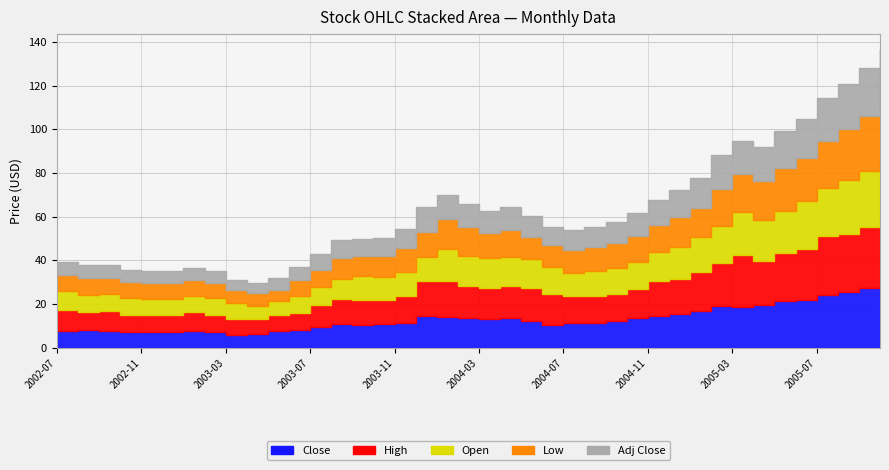

Is it true that High equals 23.9 at 2004-10?

False